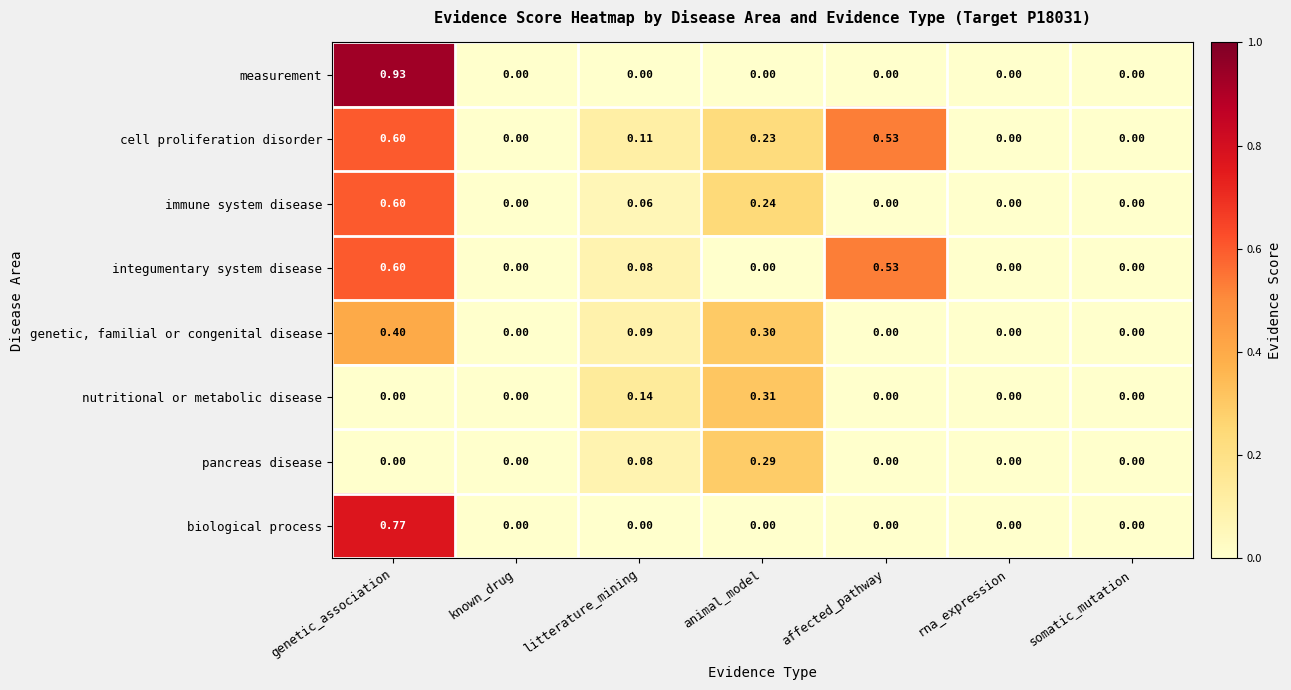

How many data points does each series have?

7